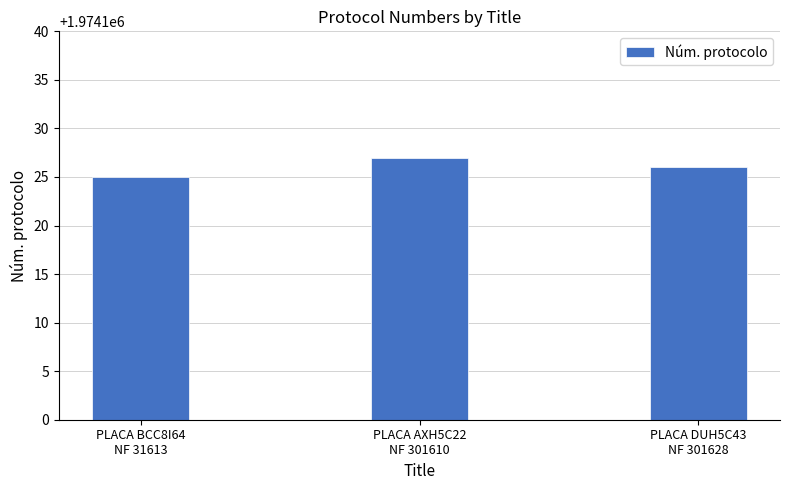

Reading left to right, what are all the values shown in this chart?

PLACA BCC8I64
NF 31613=1974125	PLACA AXH5C22
NF 301610=1974127	PLACA DUH5C43
NF 301628=1974126